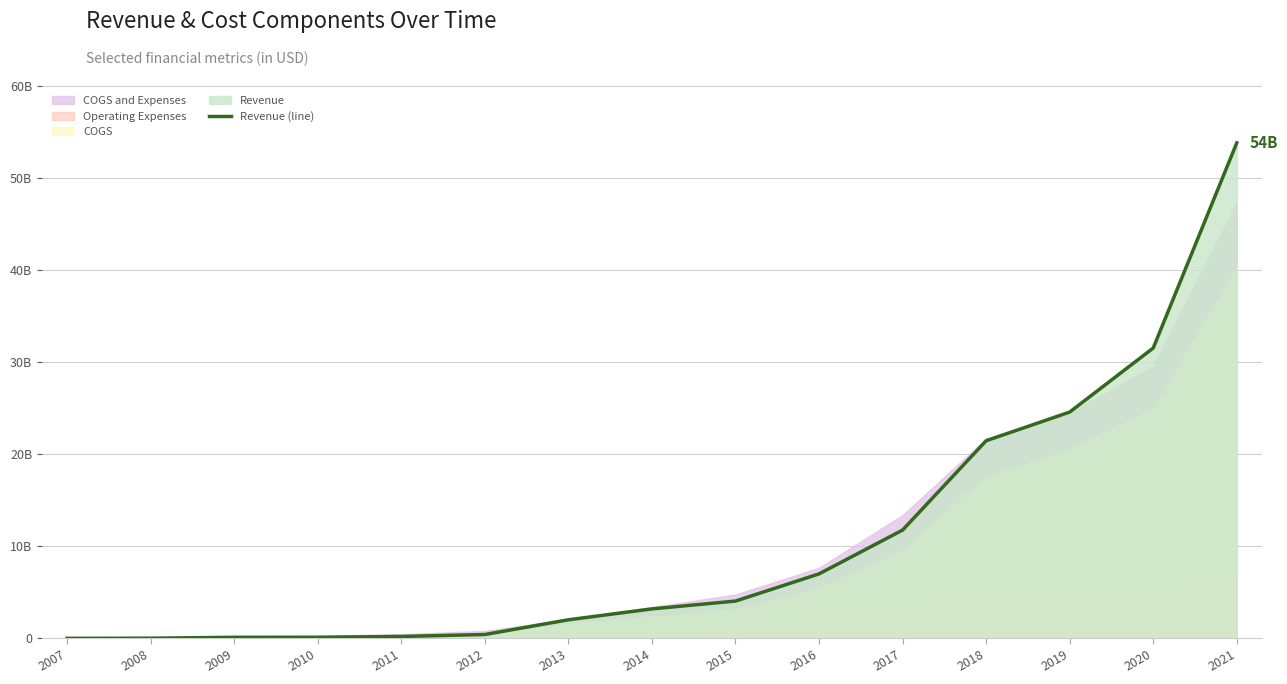

What is the difference between the maximum and minimum values?

53822927000